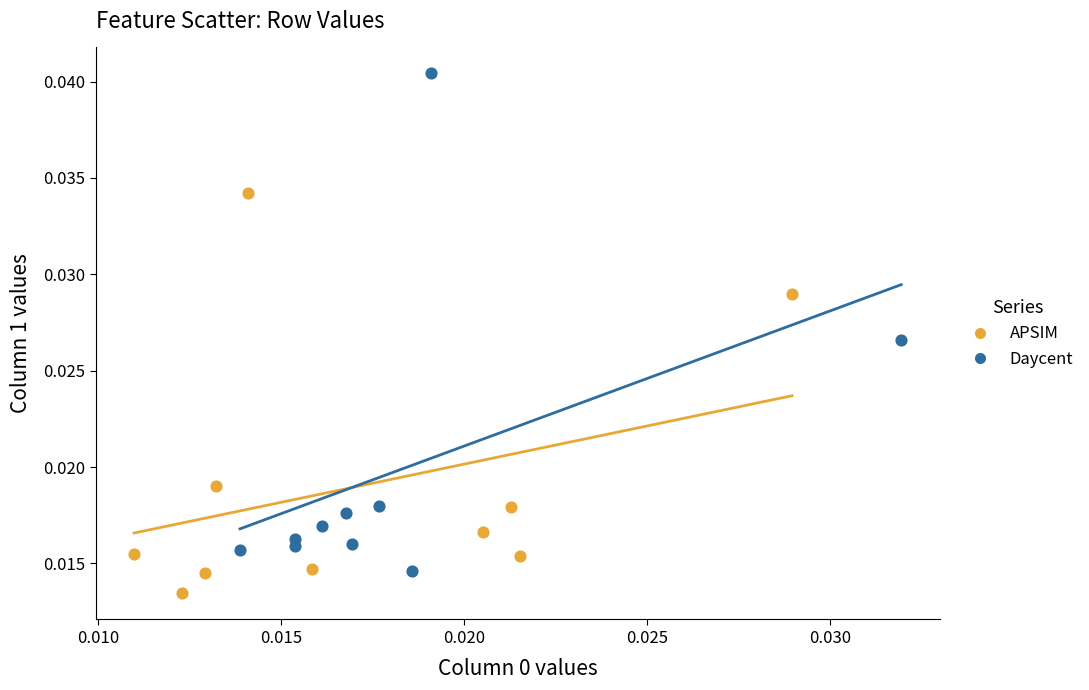

Which series contains the highest Y value?

Daycent